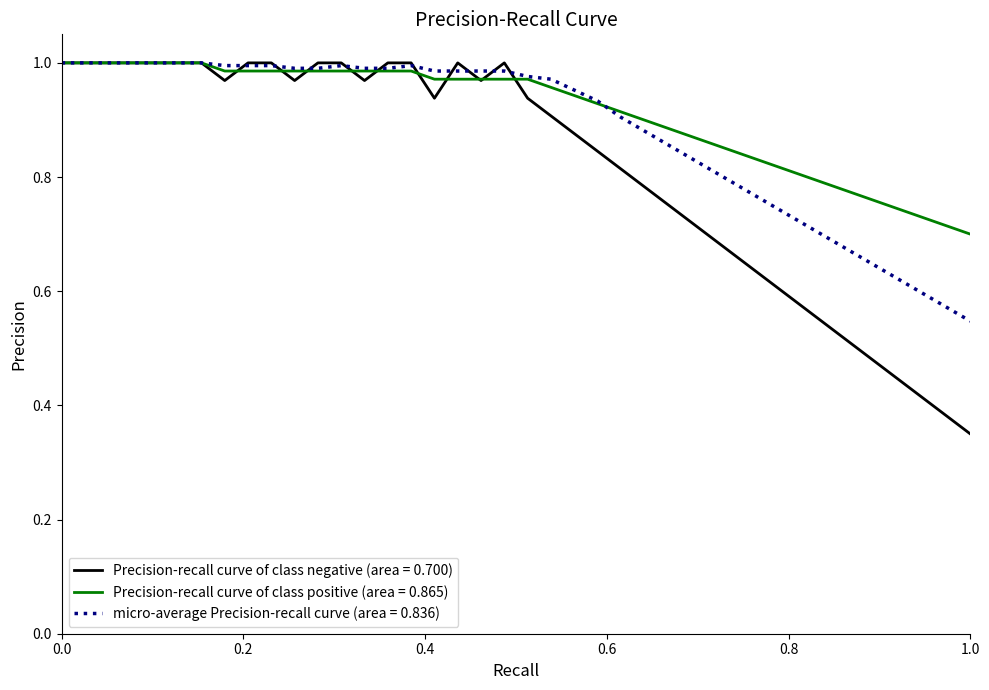

Which series has the widest spread of values?

Precision-recall curve of class negative (area = 0.700)